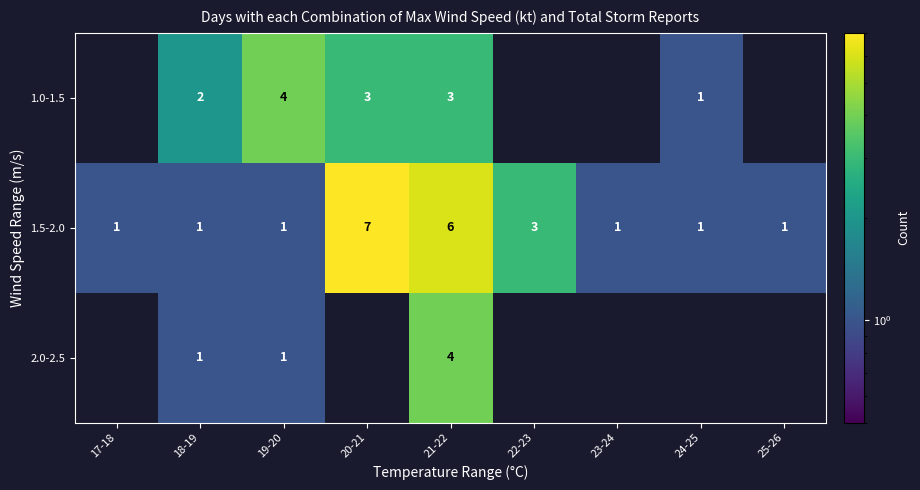

What is the total value across all series at 21-22?

13